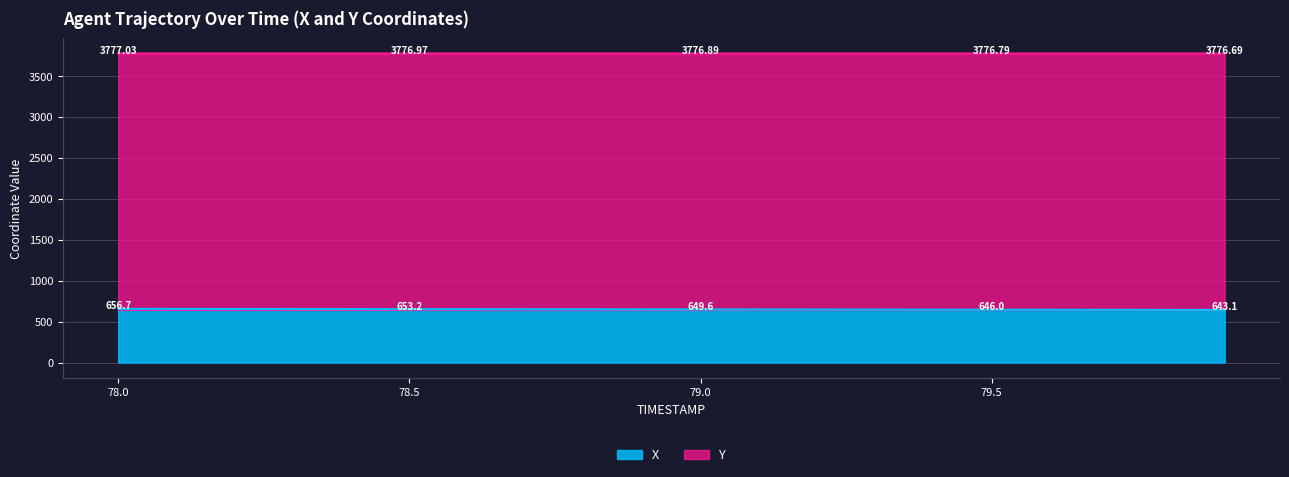

What is the label of the 17th point from the left?

79.6